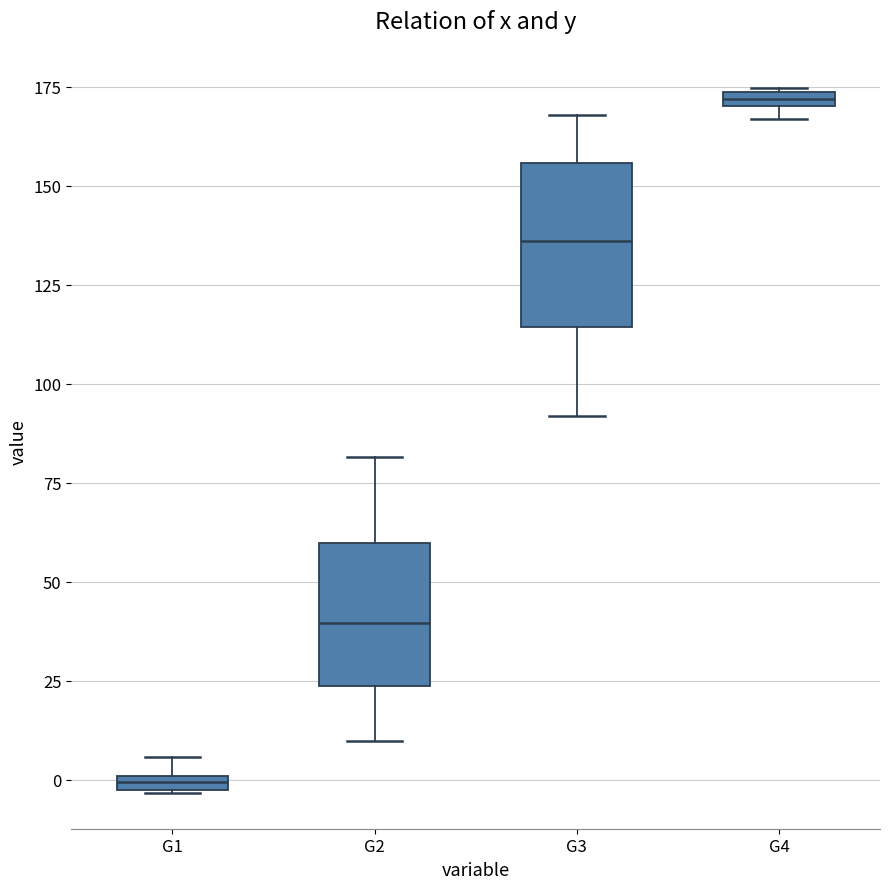

Which box is the tallest, from its lower edge to its upper edge?

G3